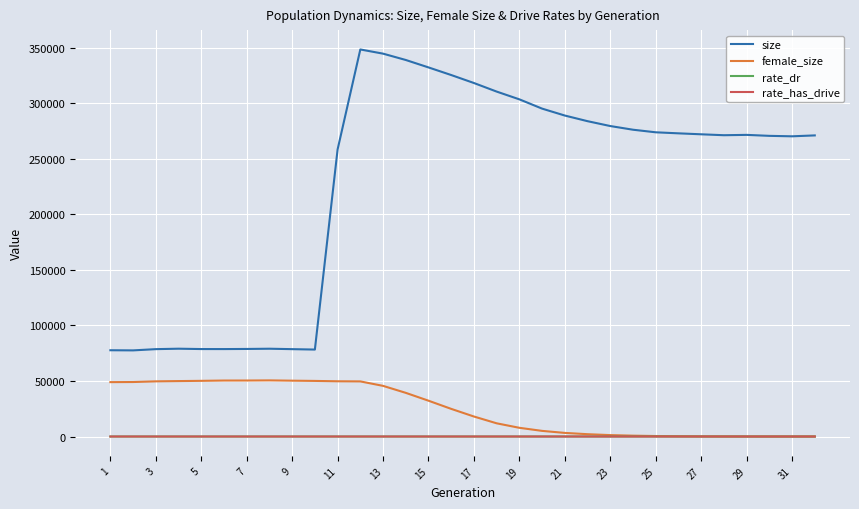

True or false: rate_dr and size intersect in this chart.

False